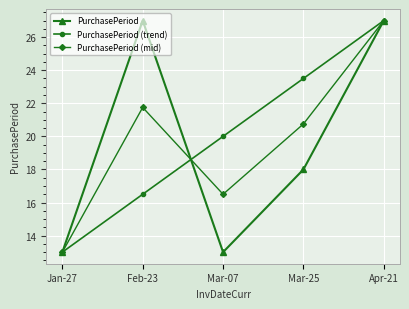

What is the label of the 4th point from the left?

Mar-25